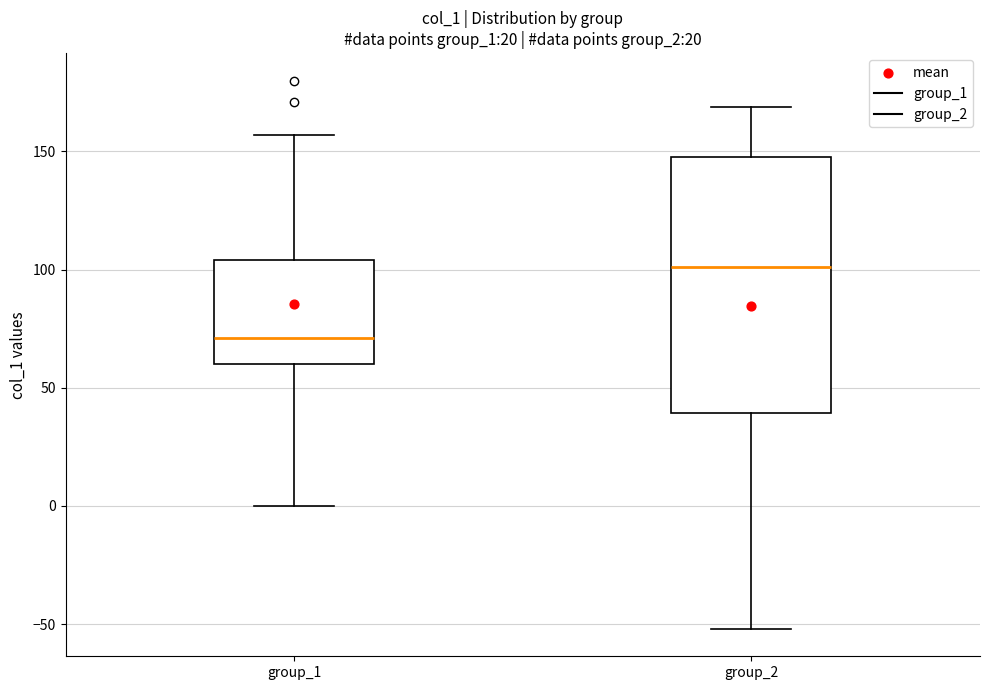

Reading left to right, transcribe this box plot: for each box, give where its median line is, the range the box spans, and where its two whiskers end, as read against the y-axis. The values are not printed on the chart, so give them approximately, as read against the axis.

group_1: median 70, box 60 to 105, whiskers 0 to 155
group_2: median 100, box 40 to 150, whiskers -50 to 170